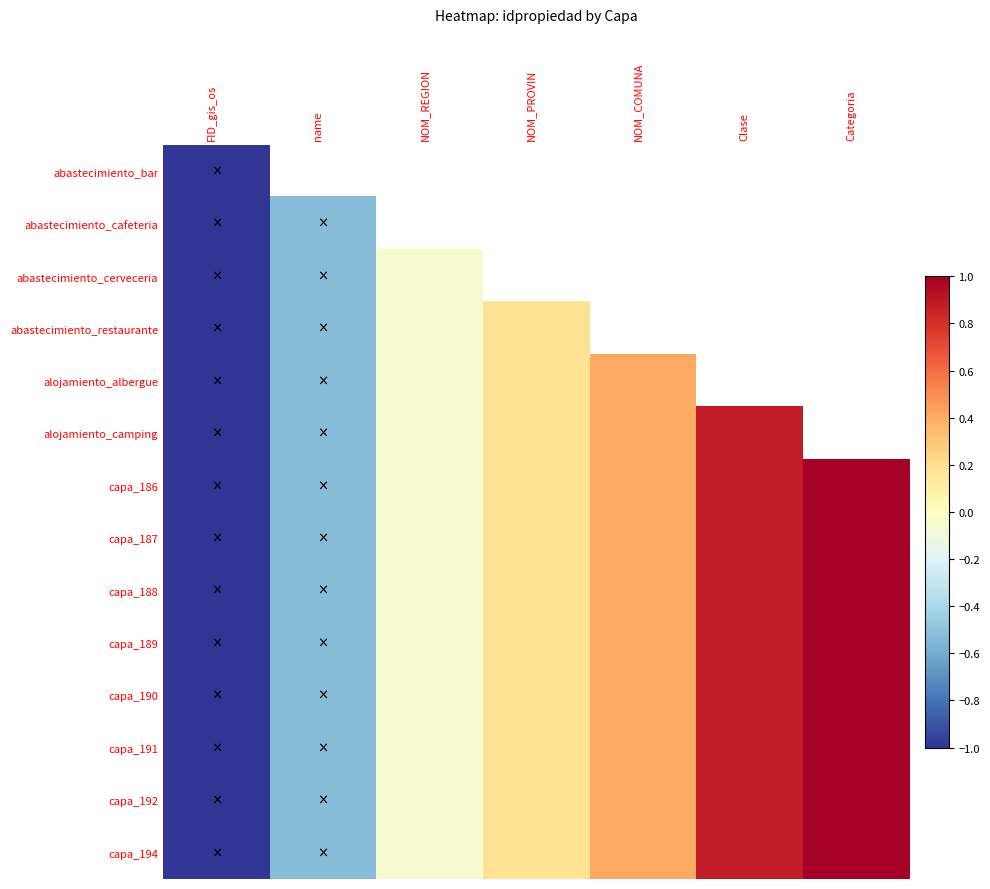

Between Clase and Categoria, which is larger?

Categoria